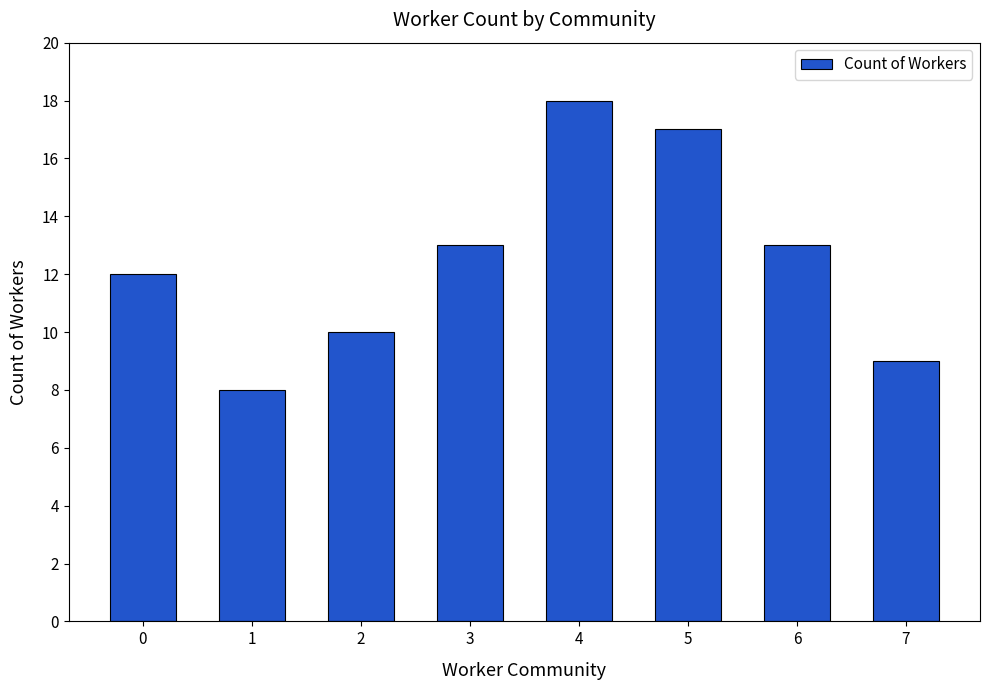

Which has a higher value, 3 or 1?

3